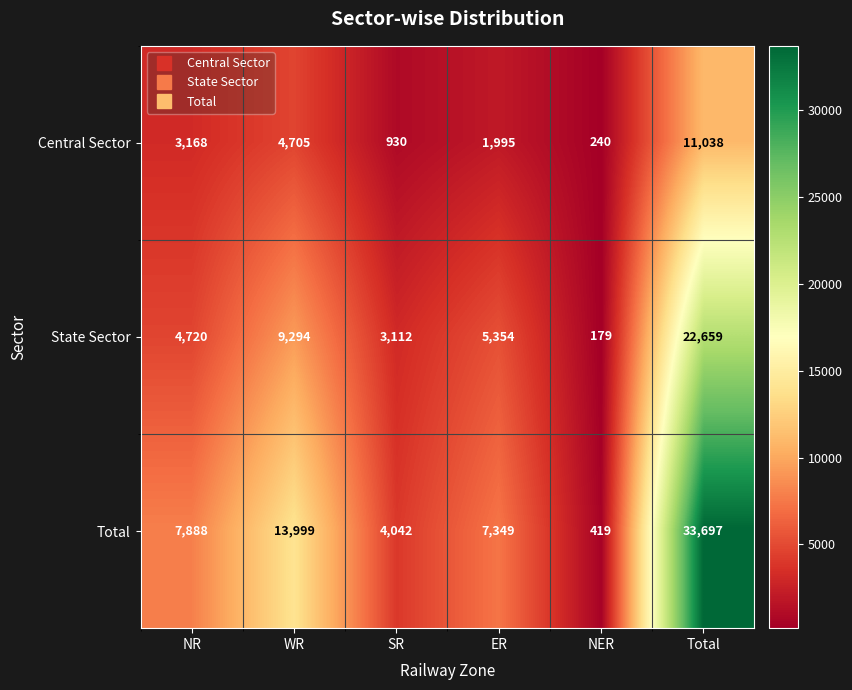

Which series has the largest total across all categories?

Total